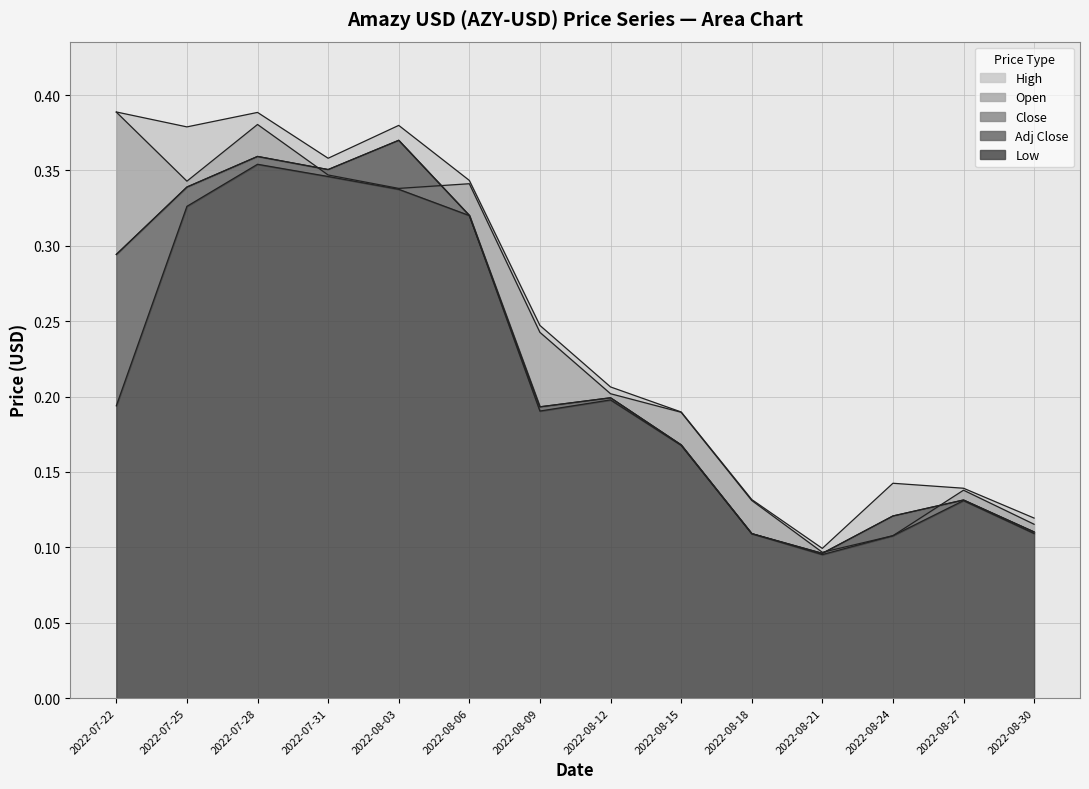

List the series in order of their peak value, highest first.

High, Open, Close, Adj Close, Low